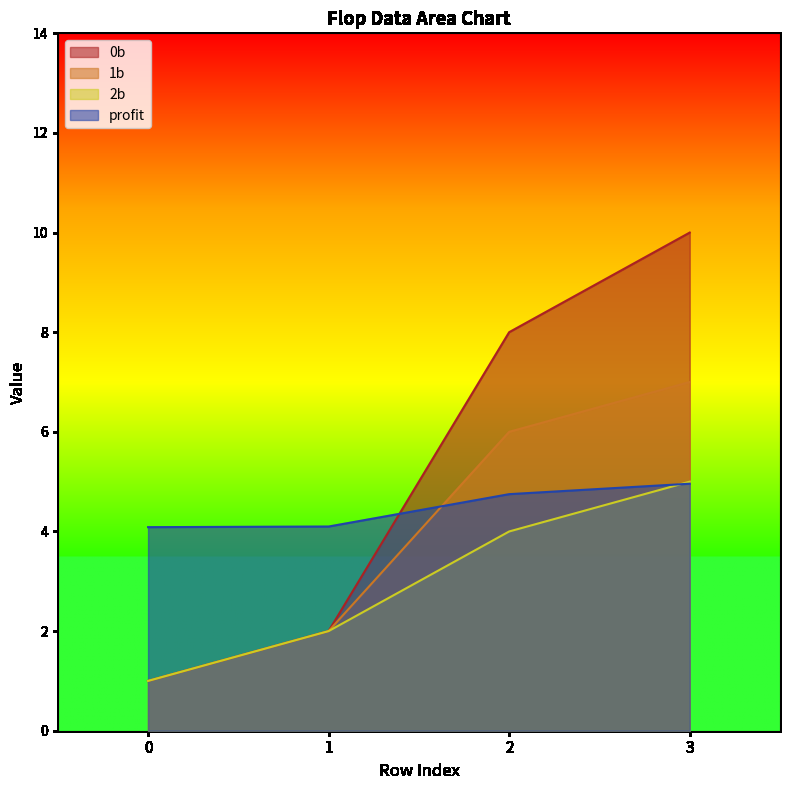

Reading left to right, what are all the values shown in this chart?

0b: 1.0	2.0	8.0	10.0
1b: 1.0	2.0	6.0	7.0
2b: 1.0	2.0	4.0	5.0
profit: 4.1	4.1	4.7	5.0